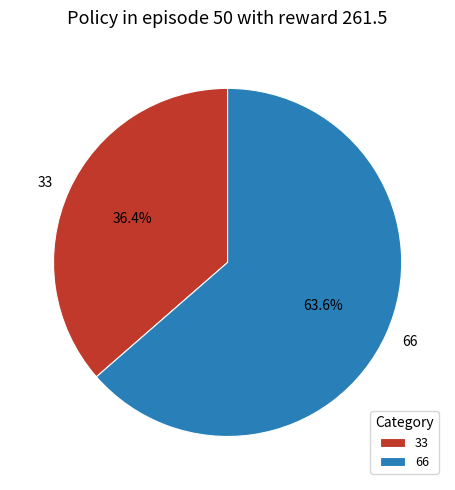

What is the ratio of the value at 66 to the value at 33?

1.7